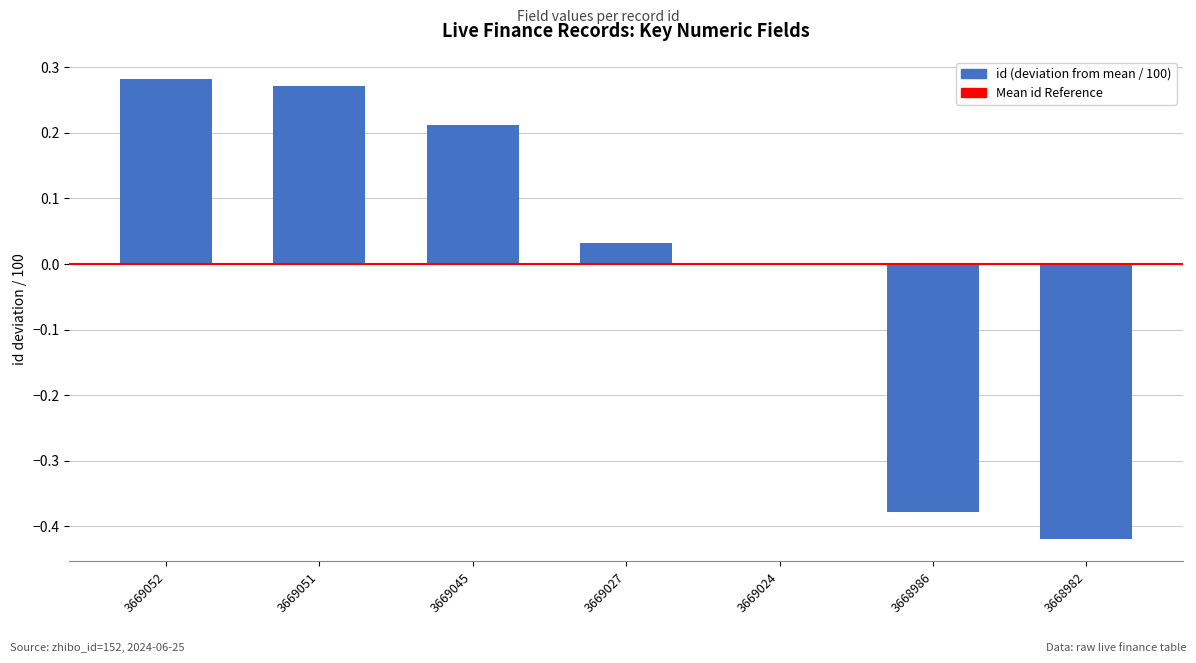

True or false: the data shows 0.0 at 3669024.

True